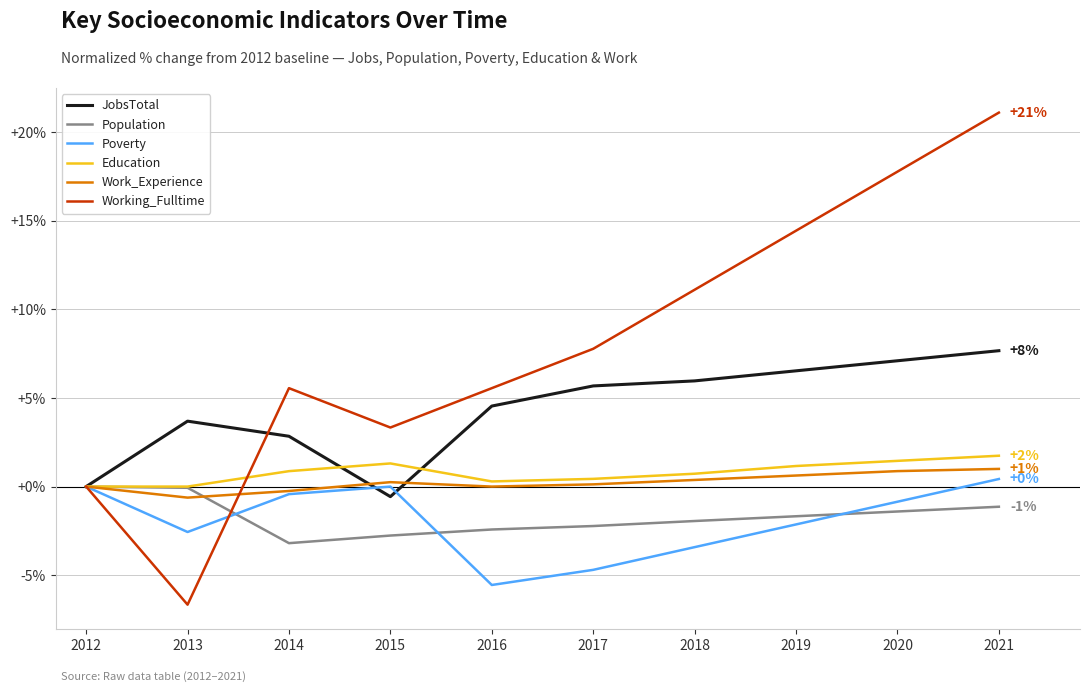

At which category is the sum across all series the highest?

2021